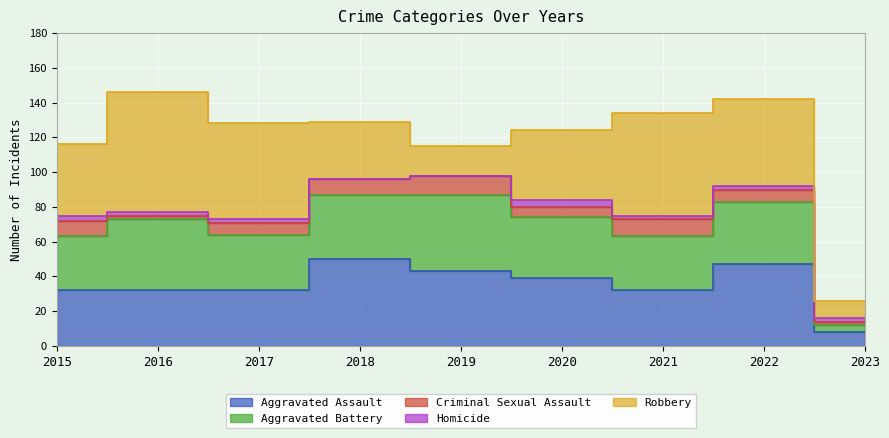

List the series in order of their peak value, lowest first.

Homicide, Criminal Sexual Assault, Aggravated Battery, Aggravated Assault, Robbery